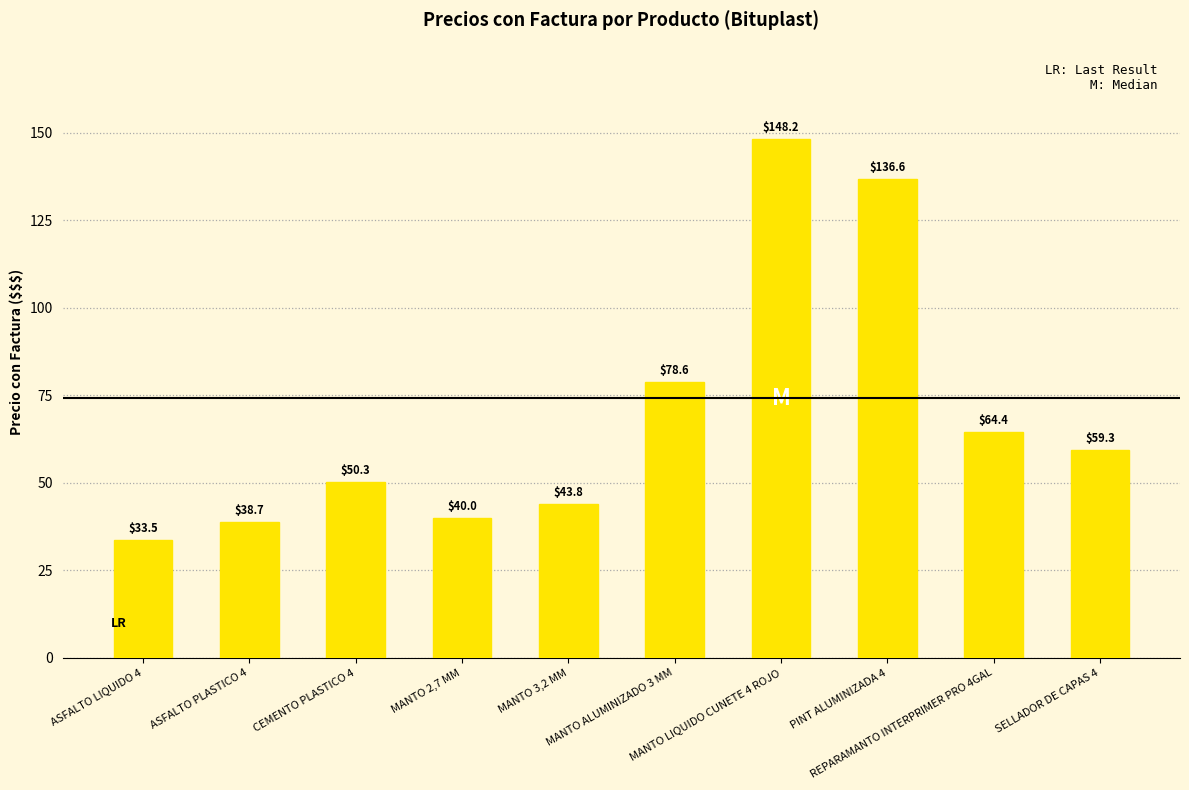

What is the change in value from MANTO ALUMINIZADO 3 MM to SELLADOR DE CAPAS 4?

-19.3